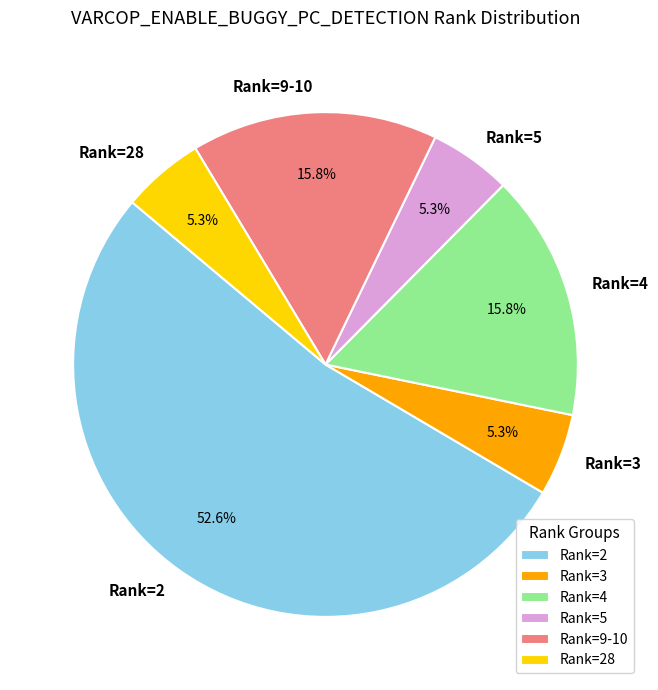

Which category accounts for the majority?

Rank=2